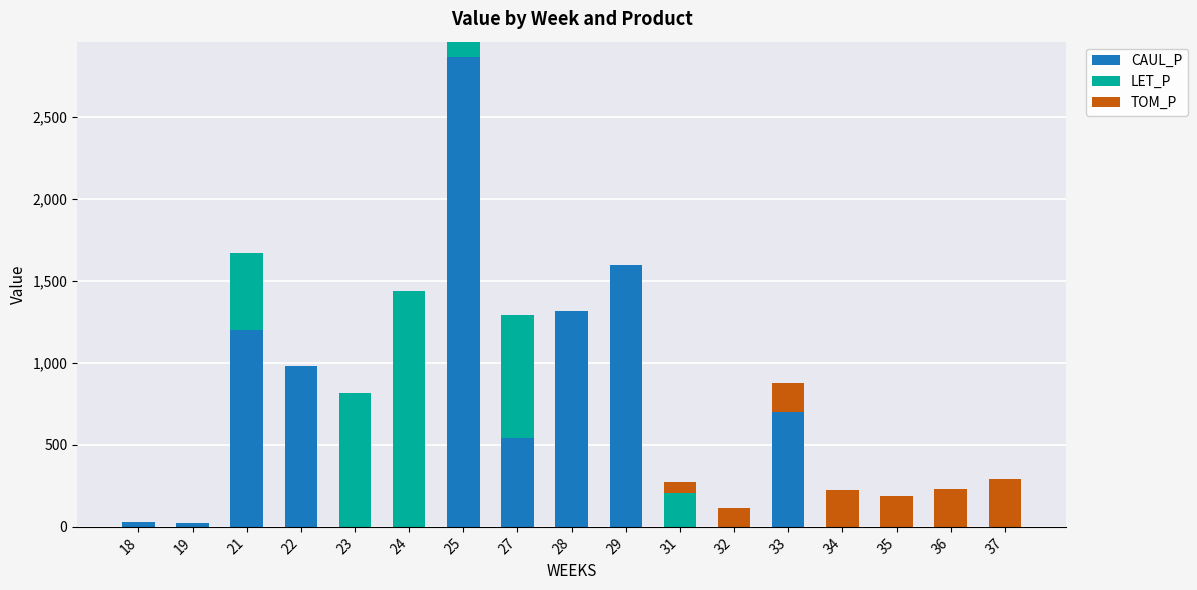

At which category is the sum across all series the highest?

25